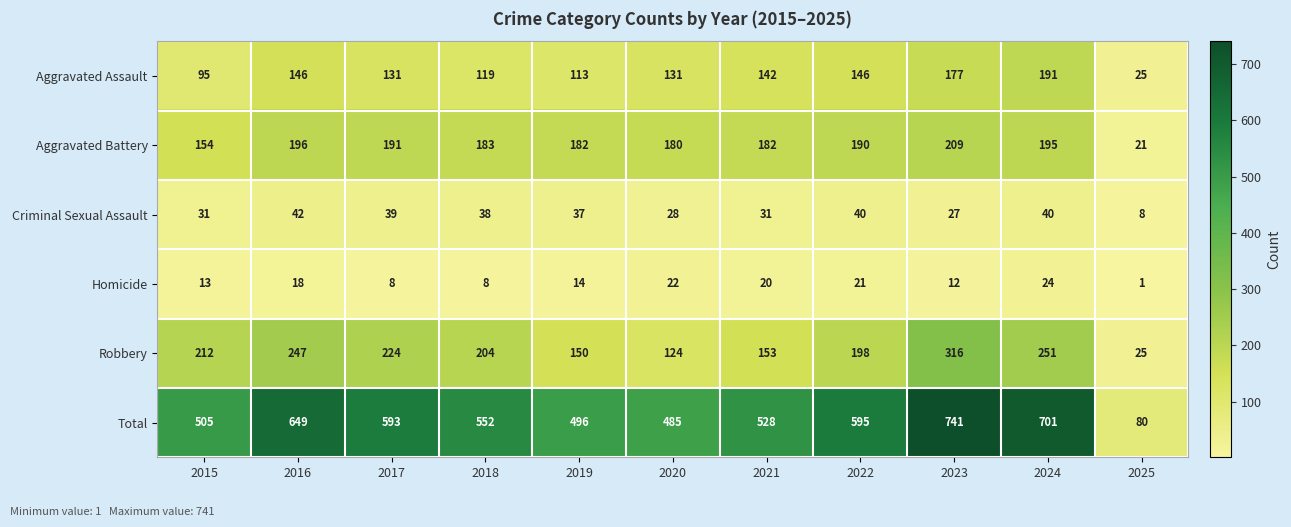

Is the value of Total at 2021 greater than the value of Homicide at 2018?

Yes